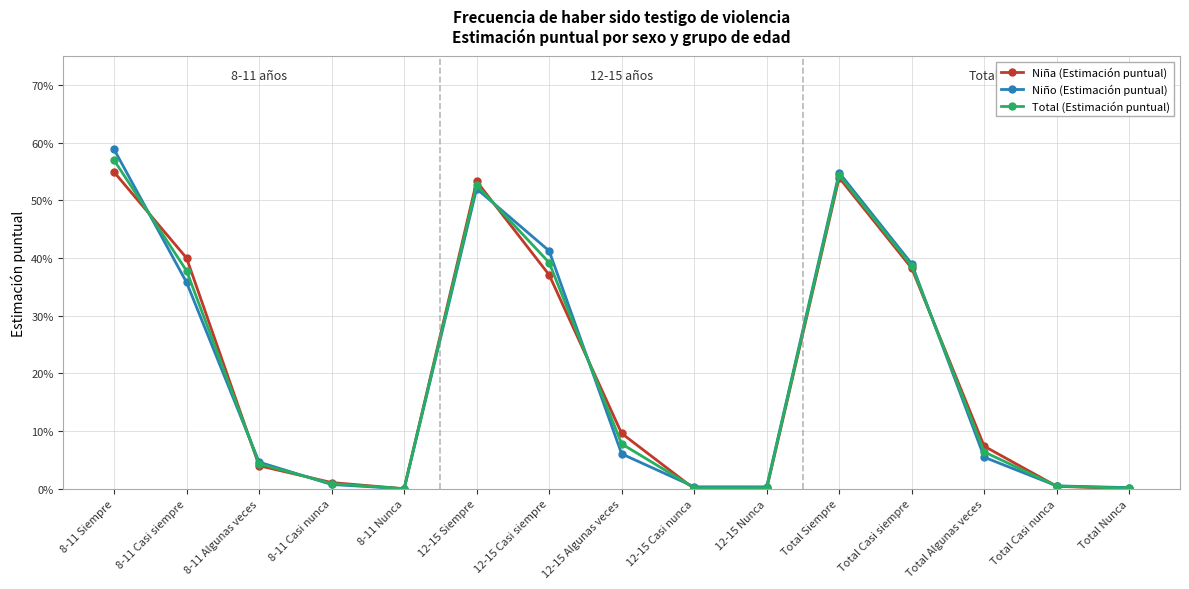

How many times do Niña (Estimación puntual) and Total (Estimación puntual) cross each other?

8